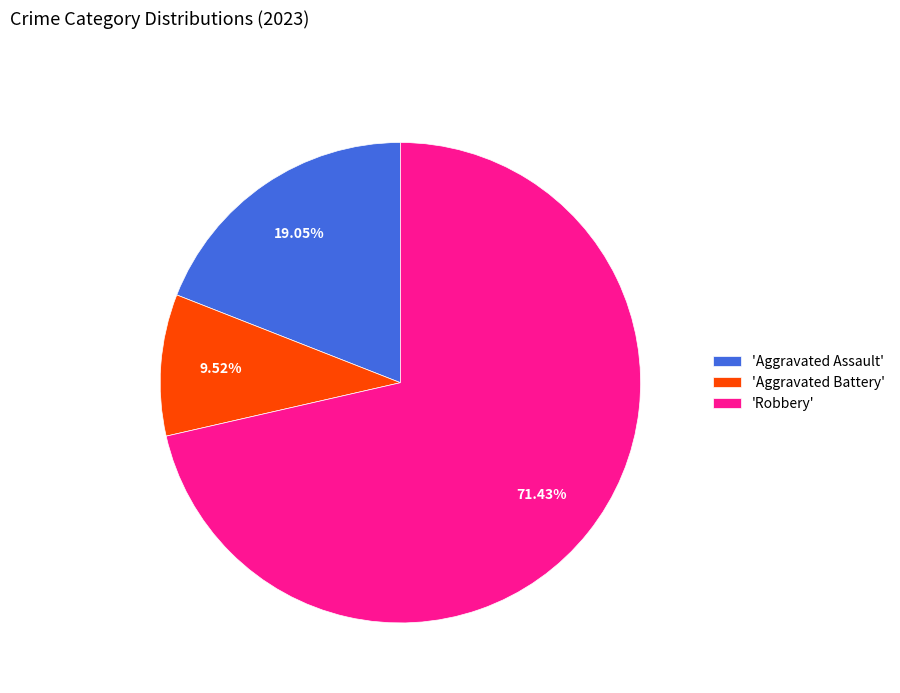

Does 'Aggravated Battery' represent more than half of the total?

No